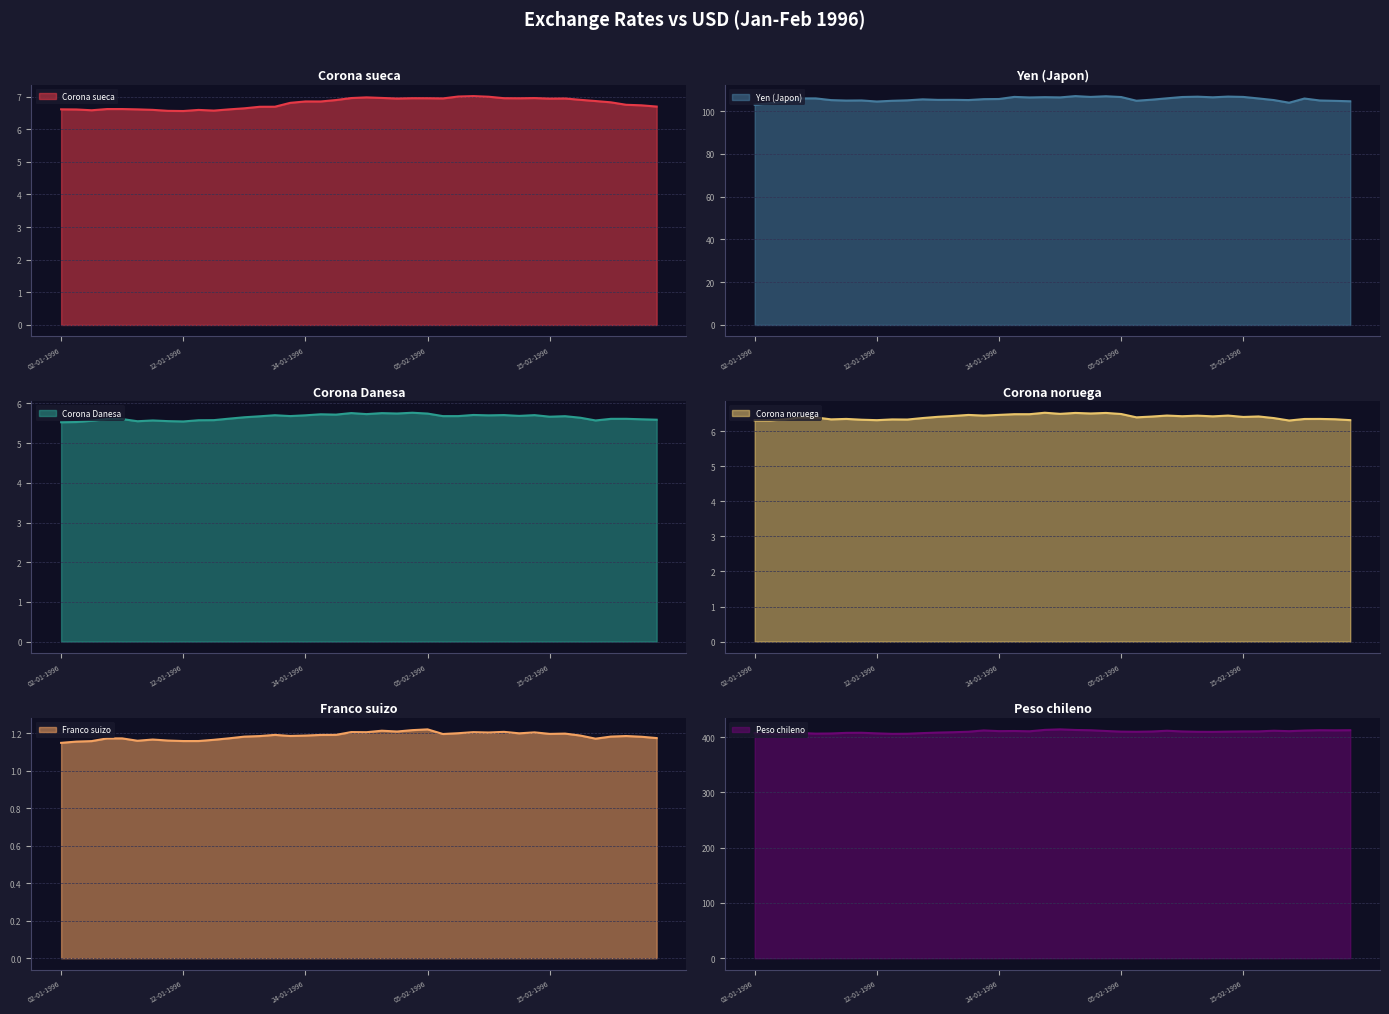

What is the lowest value of the Corona sueca series?

6.6